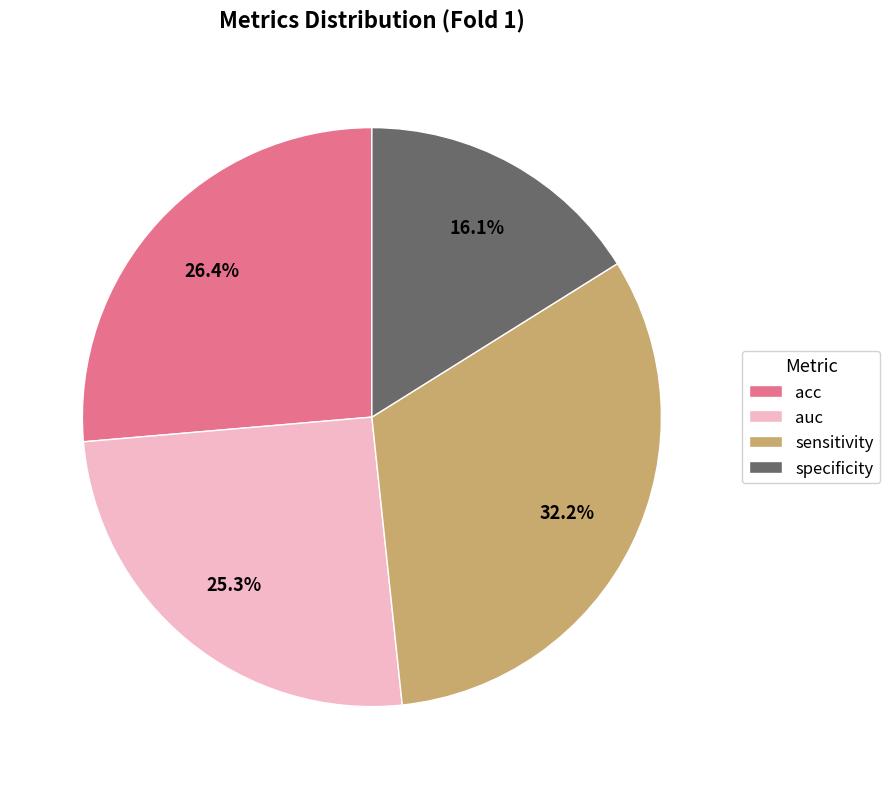

Count the number of slices in the pie.

4